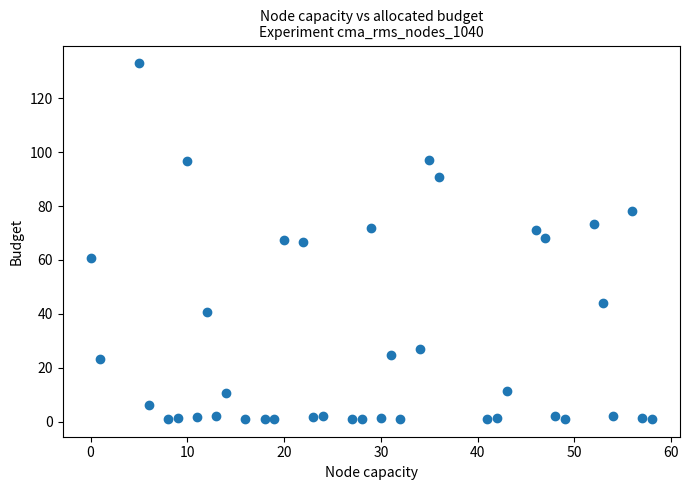

What is the range of X values (max minus min)?

58.0